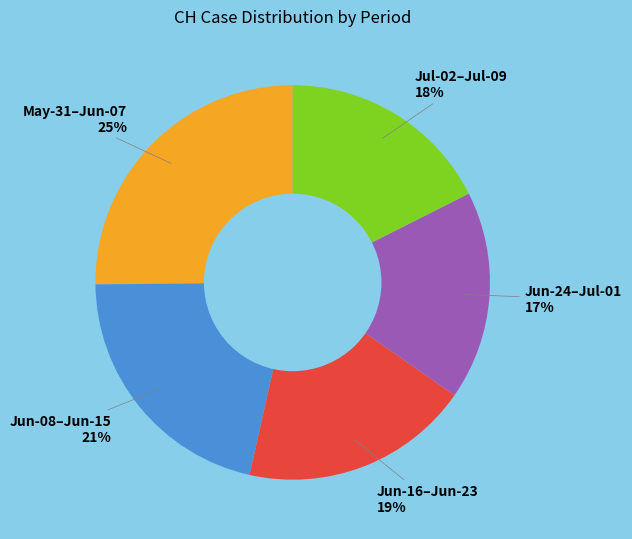

Which has a higher value, Jun-24–Jul-01 or Jun-16–Jun-23?

Jun-16–Jun-23